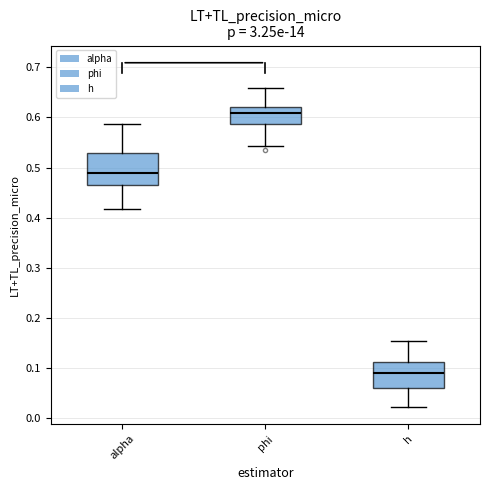

Where does the upper whisker of the box for h end on the y-axis? The values are not printed on the chart, so give them approximately, as read against the axis.

0.15